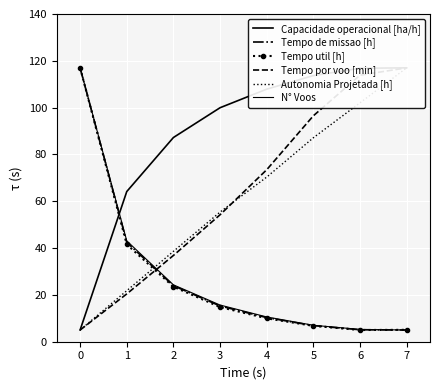

True or false: N° Voos has more than 0 interior local peaks.

False